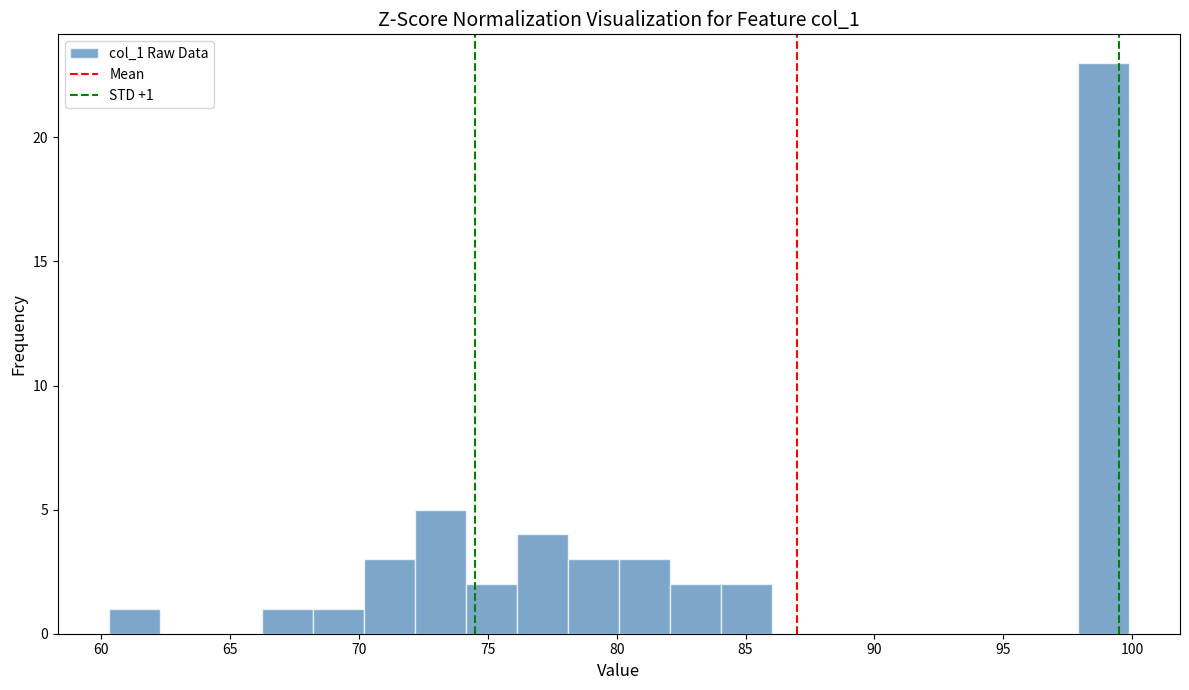

Around what value on the x-axis is the tallest bar? Give the approximate position of its centre, as read against the axis.

99.0